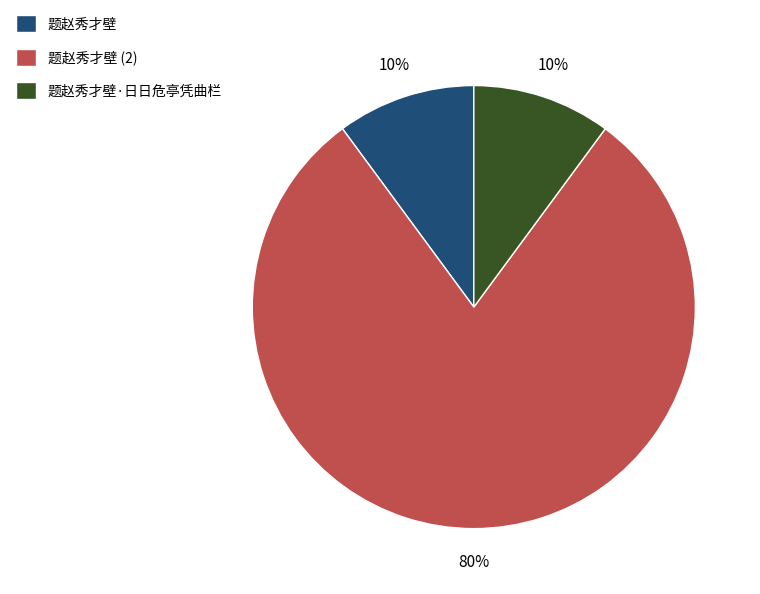

Which category has the biggest portion of the pie?

题赵秀才壁 (2)